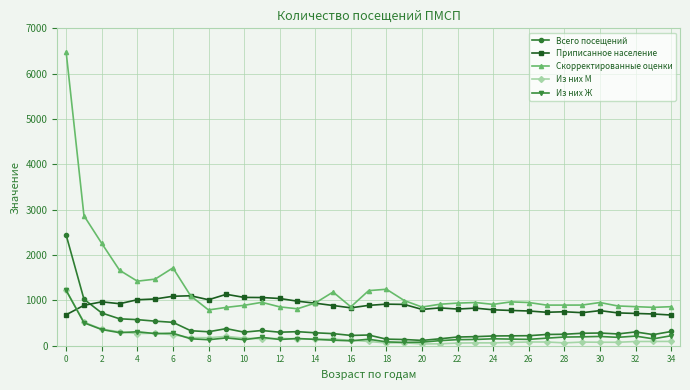

What is the maximum value shown in the chart?

6472